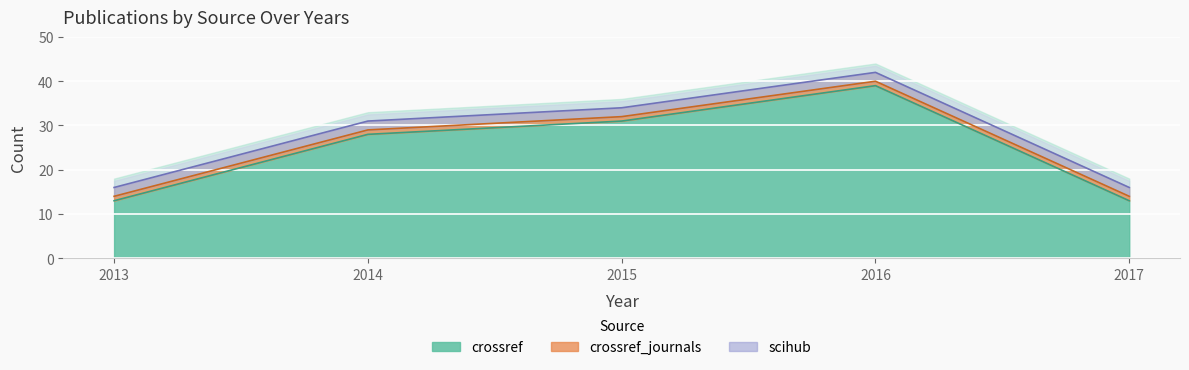

At which category is the sum across all series the highest?

2016